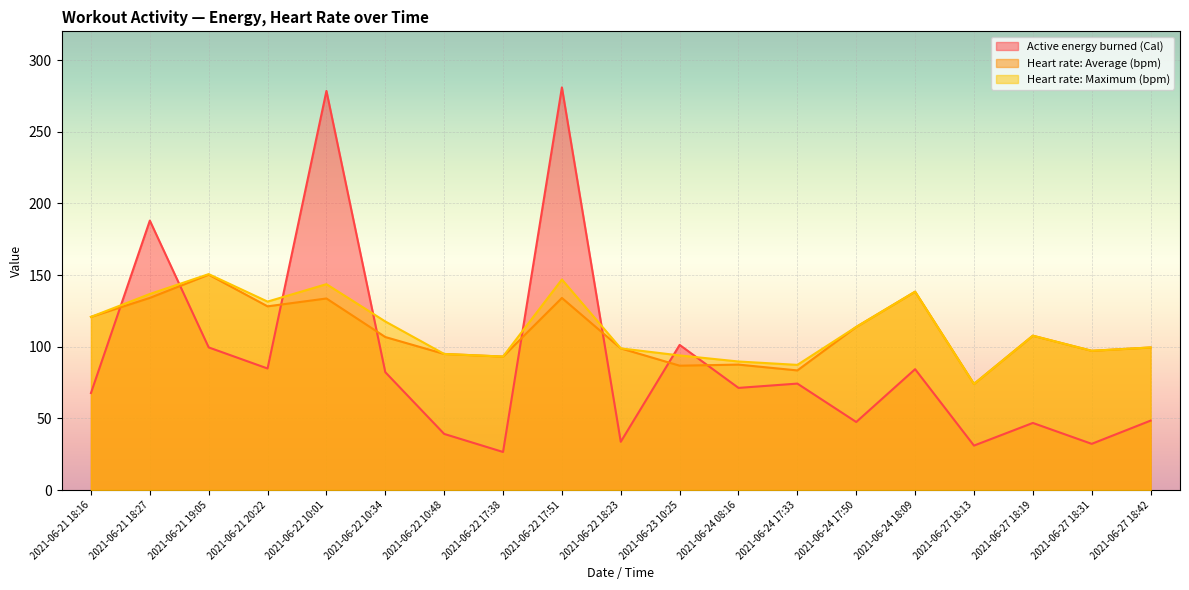

Rank the categories by Heart rate: Maximum (bpm) value from highest to lowest.

2021-06-21 19:05, 2021-06-22 17:51, 2021-06-22 10:01, 2021-06-24 18:09, 2021-06-21 18:27, 2021-06-21 20:22, 2021-06-21 18:16, 2021-06-22 10:34, 2021-06-24 17:50, 2021-06-27 18:19, 2021-06-27 18:42, 2021-06-22 18:23, 2021-06-27 18:31, 2021-06-22 10:48, 2021-06-23 10:25, 2021-06-22 17:38, 2021-06-24 08:16, 2021-06-24 17:33, 2021-06-27 18:13